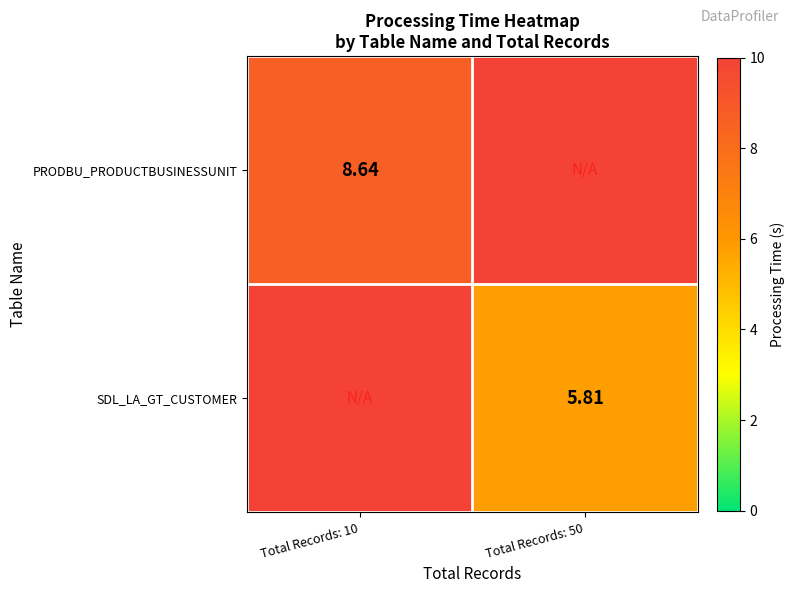

How many series are shown in this chart?

2